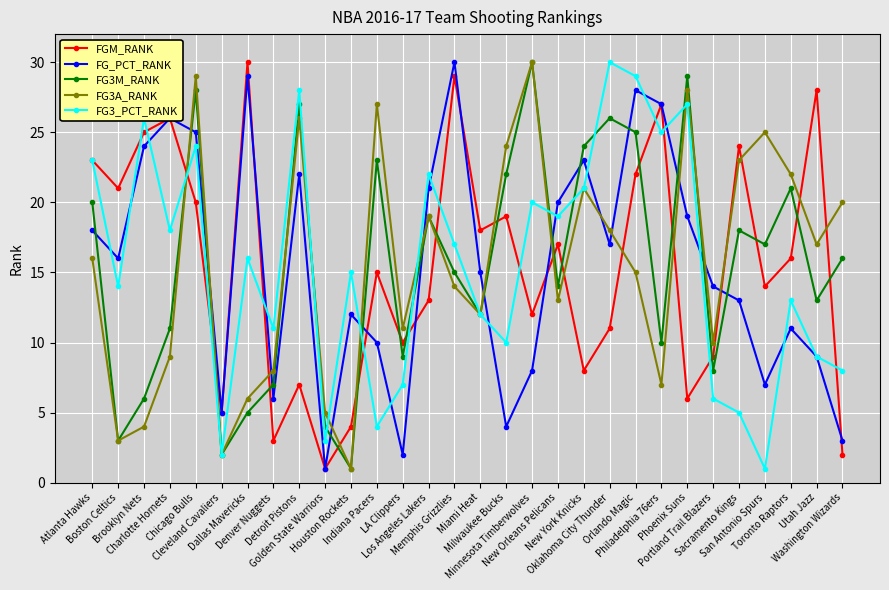

True or false: FG3_PCT_RANK has a value of 34 at Chicago Bulls.

False